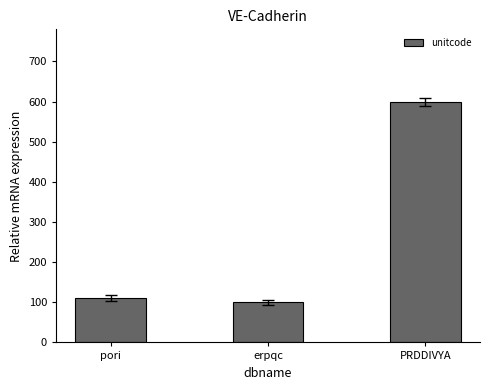

Rank the categories by value from lowest to highest.

erpqc, pori, PRDDIVYA